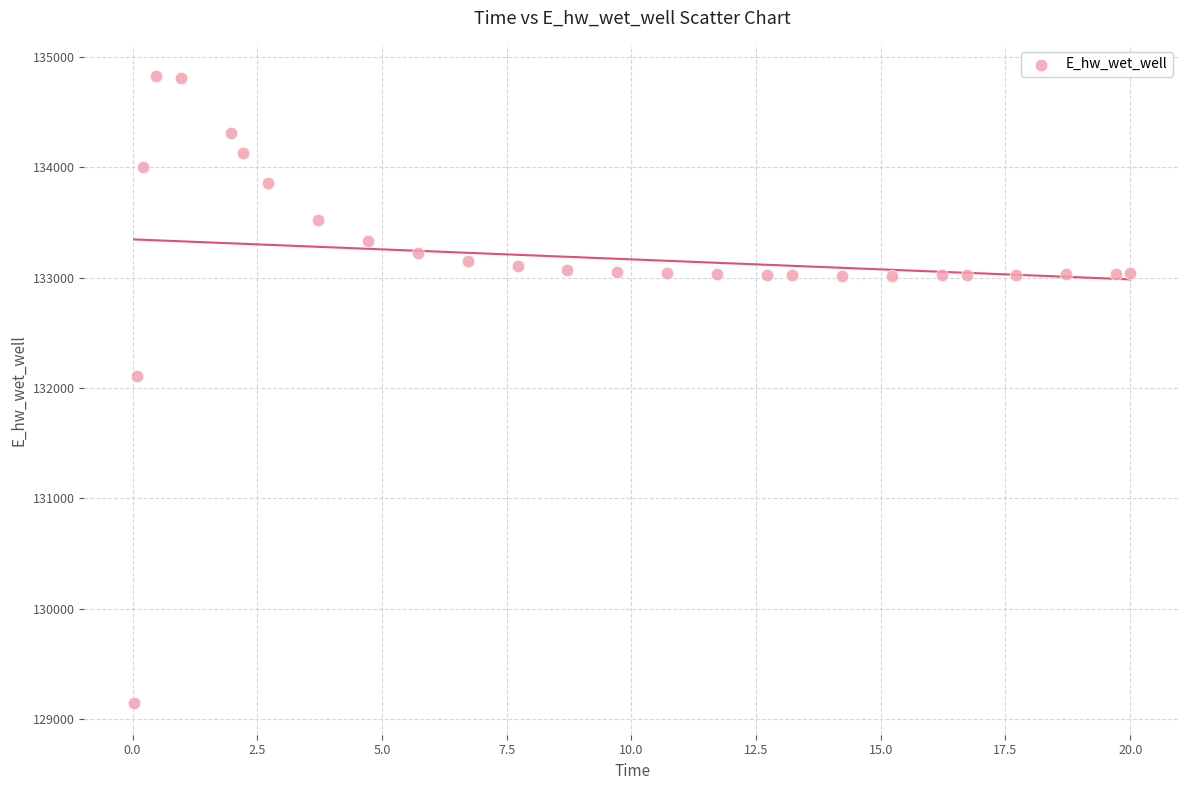

What is the range of Y values (max minus min)?

5681.9